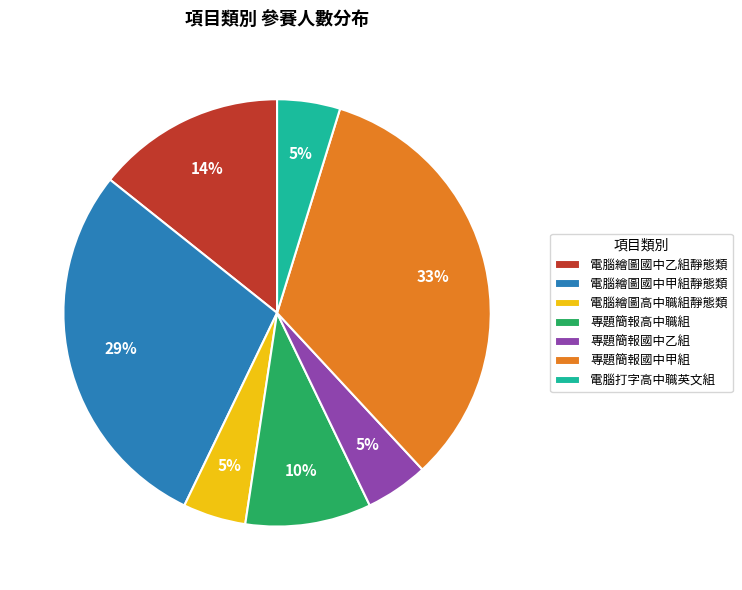

Which has a higher value, 電腦繪圖國中乙組靜態類 or 專題簡報國中甲組?

專題簡報國中甲組